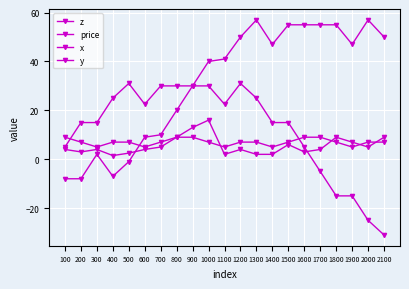

At how many categories does at least one series exceed 46?

10